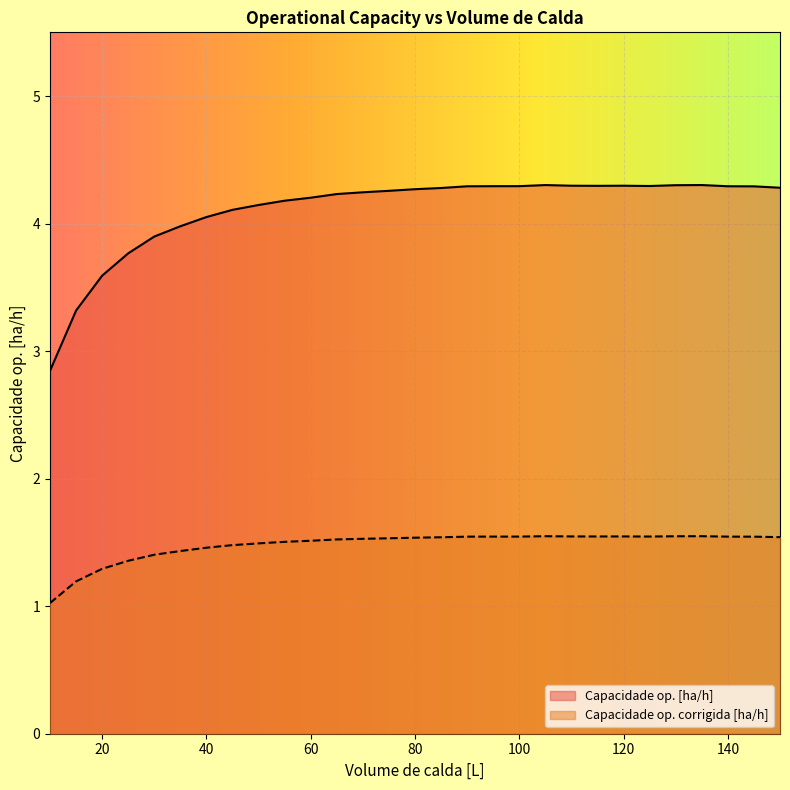

What is the sum of all Capacidade op. corrigida [ha/h] values?

42.9